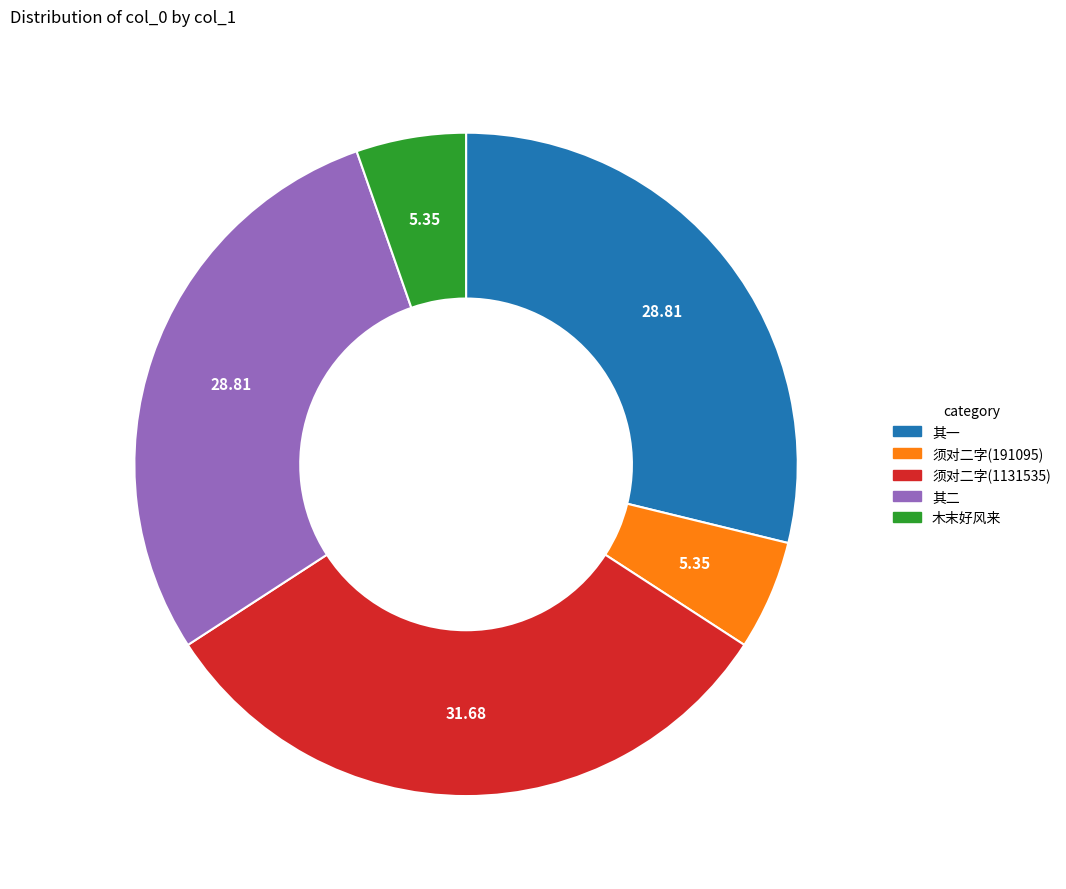

Is there any slice that represents more than half of the pie?

No